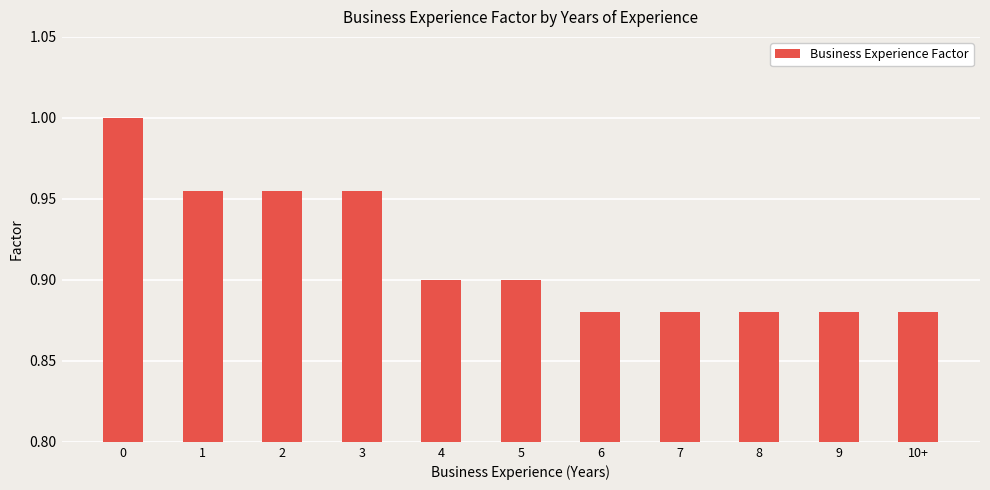

What is the sum of the values at 1 and 0?

2.0